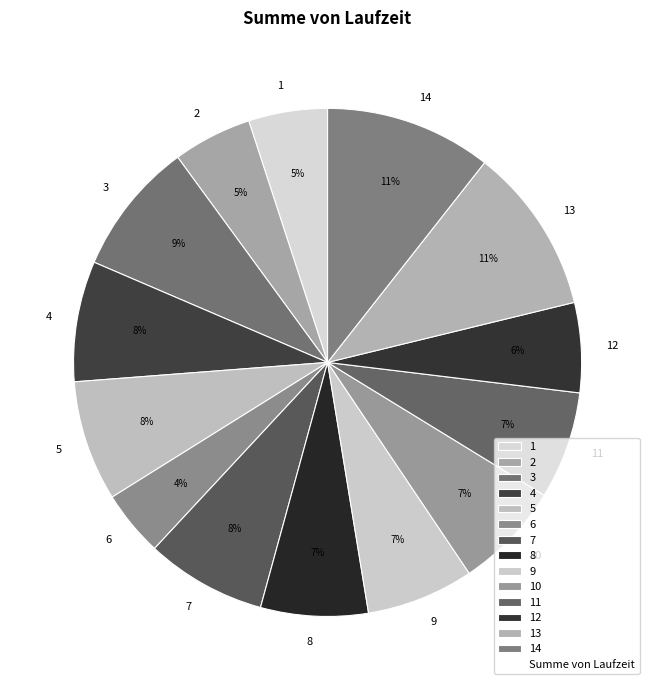

What is the ratio of the value at 1 to the value at 3?

0.6